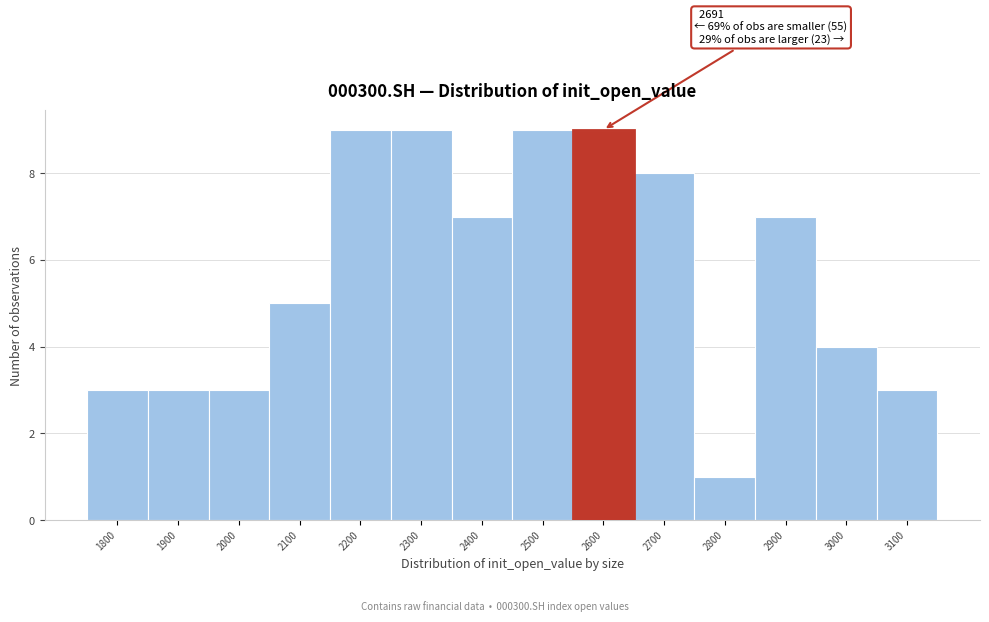

Reading right to left, transcribe all the data shown in this chart.

3100=3	3000=4	2900=7	2800=1	2700=8	2600=9	2500=9	2400=7	2300=9	2200=9	2100=5	2000=3	1900=3	1800=3